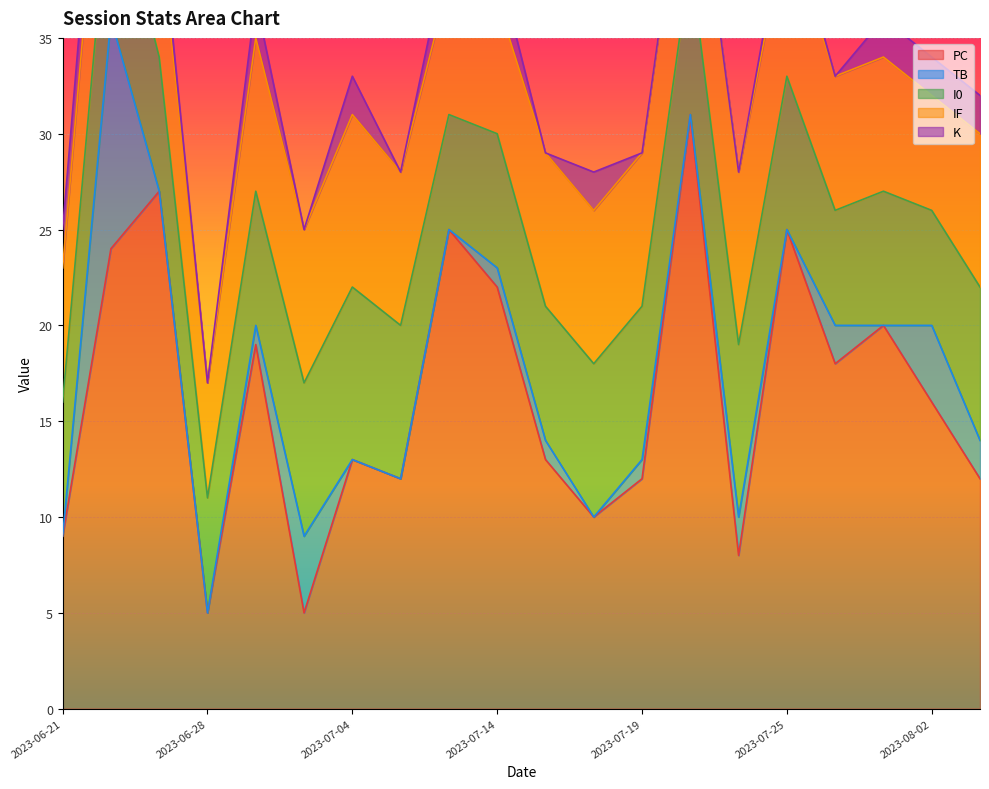

Which category has the lowest value across all series?

2023-06-21